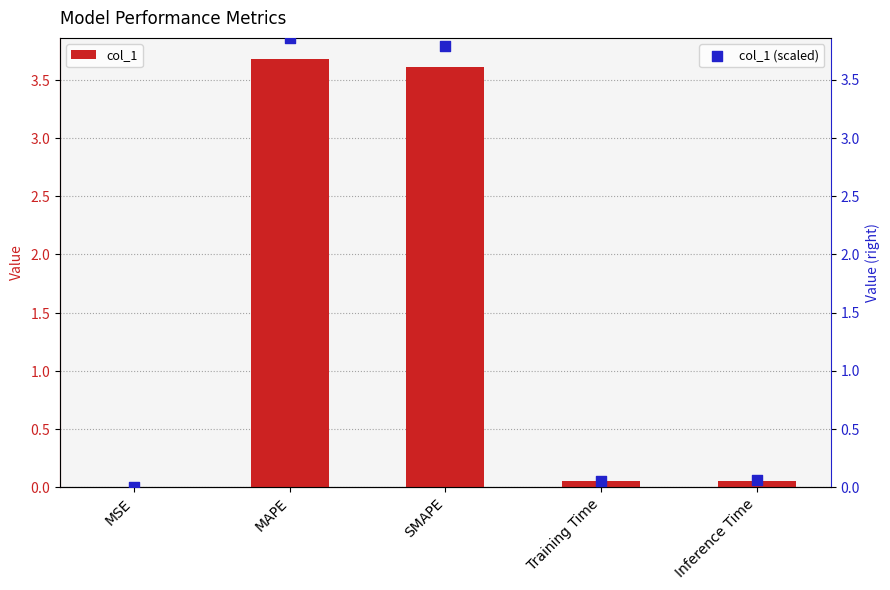

Which series has the largest Y range (max minus min)?

col_1 (scaled)